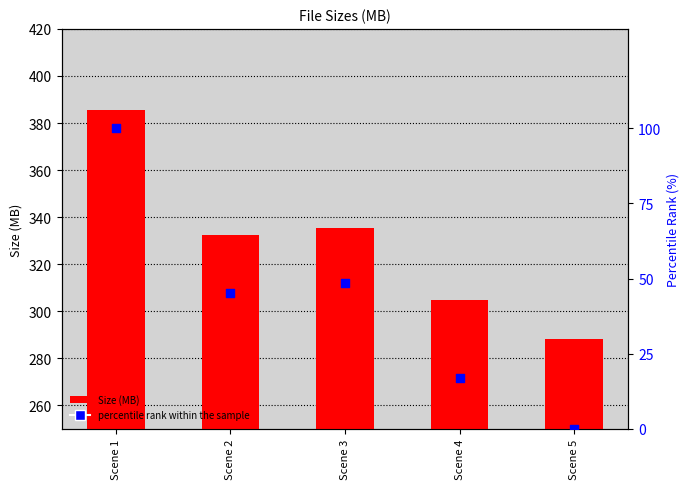

At which category is the sum across all series the highest?

Scene 1